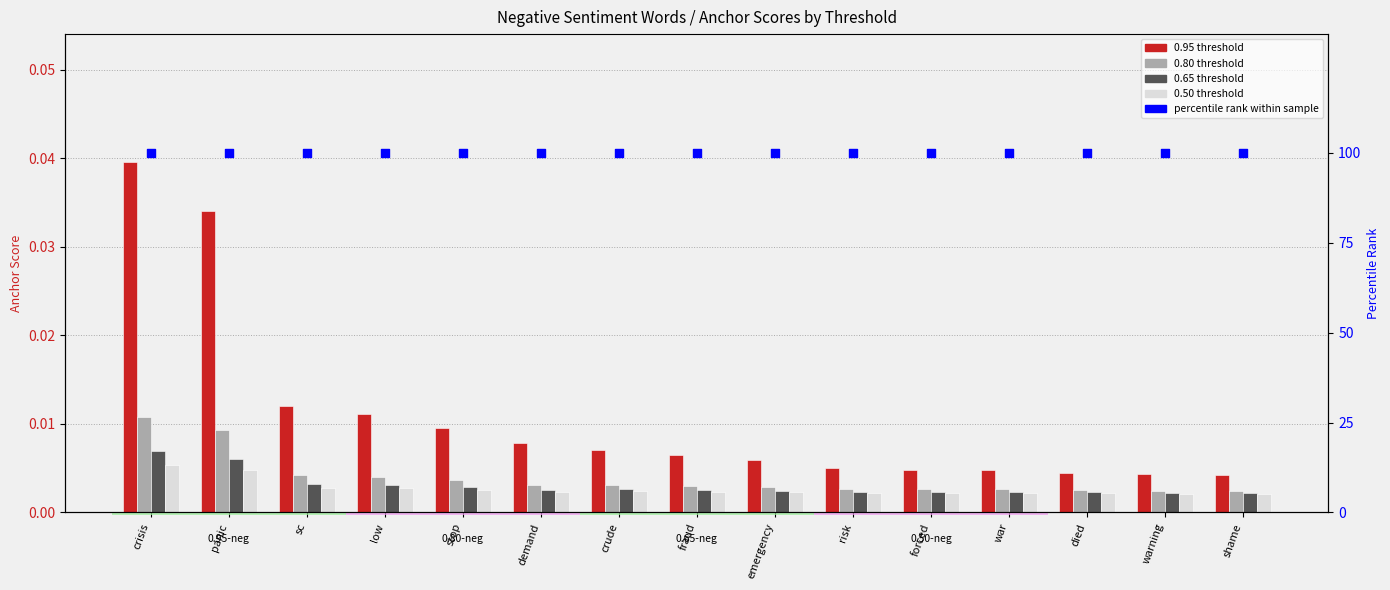

What are all the series names shown in the legend?

0.95 threshold, 0.80 threshold, 0.65 threshold, 0.50 threshold, percentile rank within sample